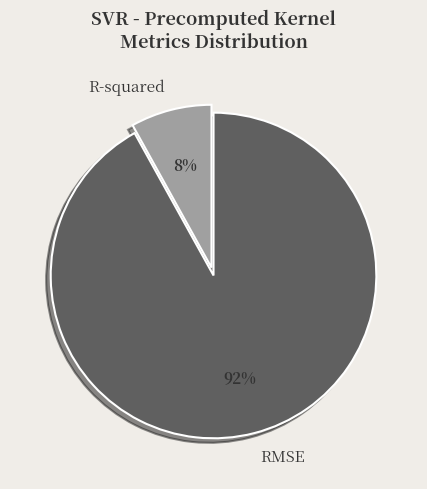

Rank the categories by value from highest to lowest.

RMSE, R-squared